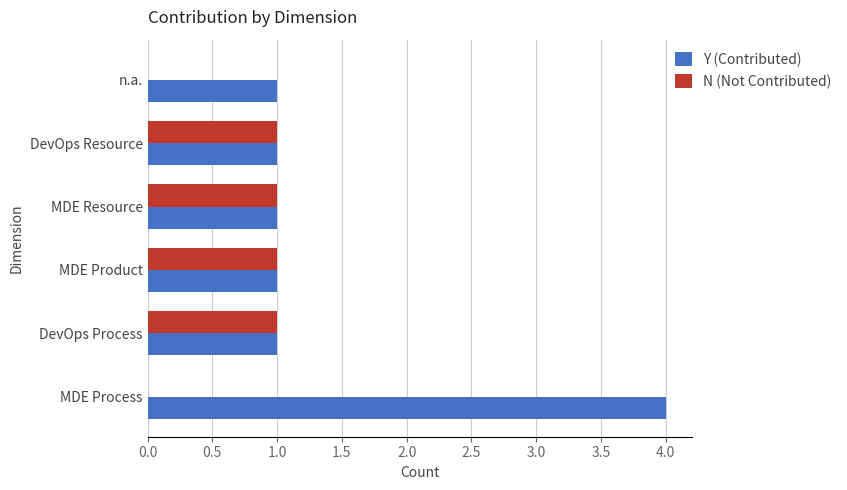

Which series has the widest spread of values?

Y (Contributed)